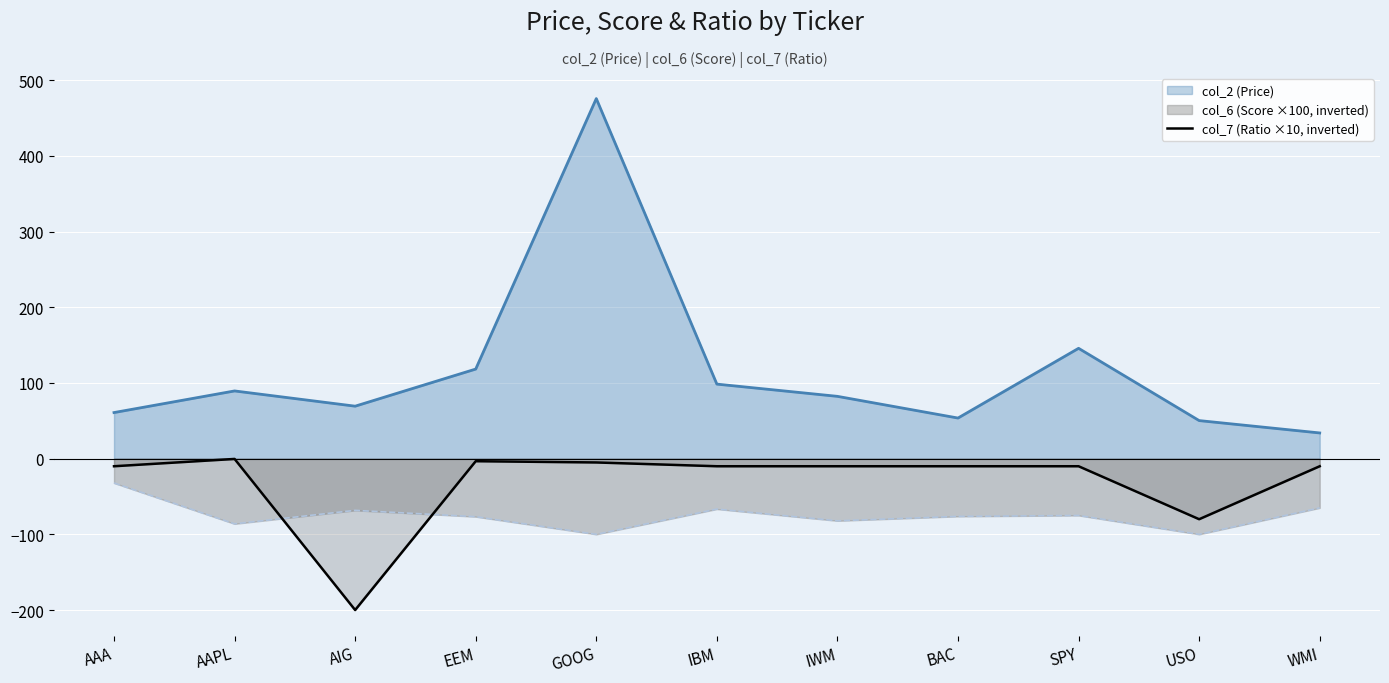

How many data points are less than -10?

2